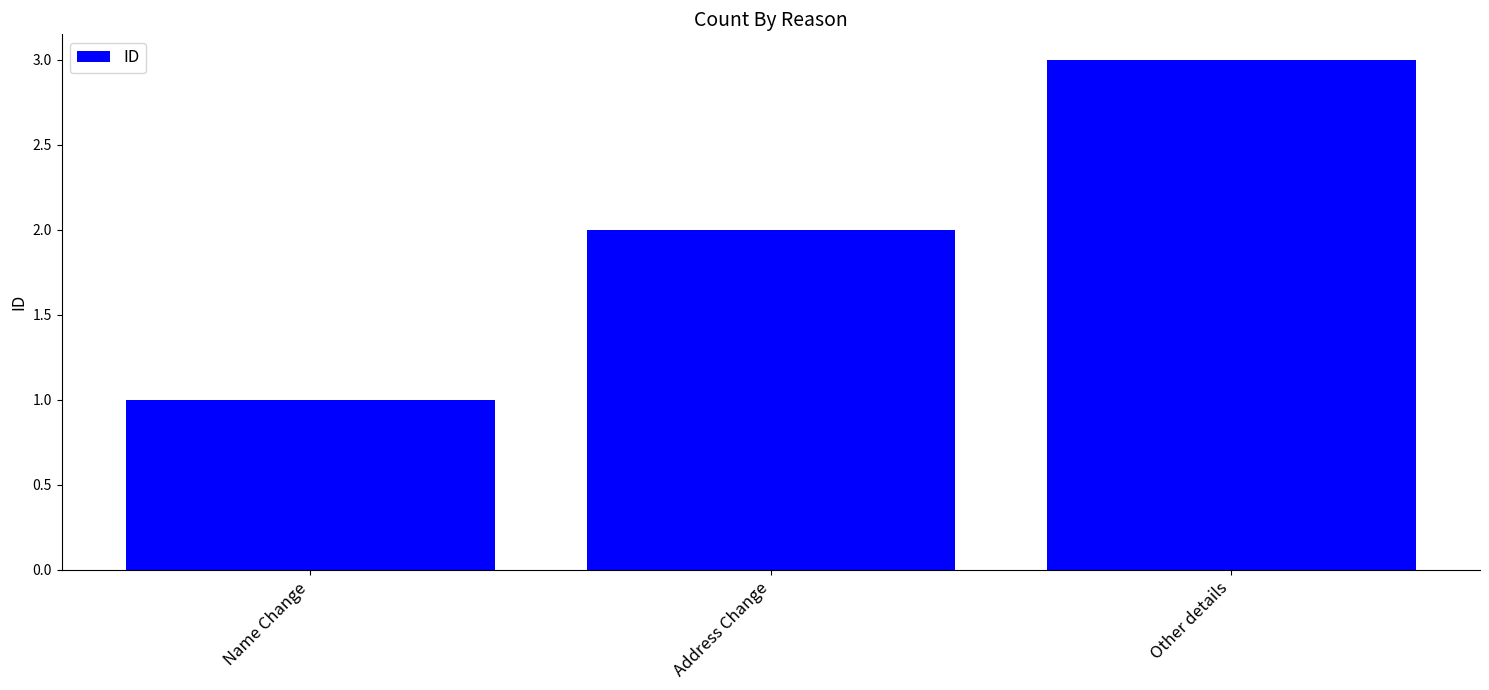

The value at Address Change is 2. True or false?

True